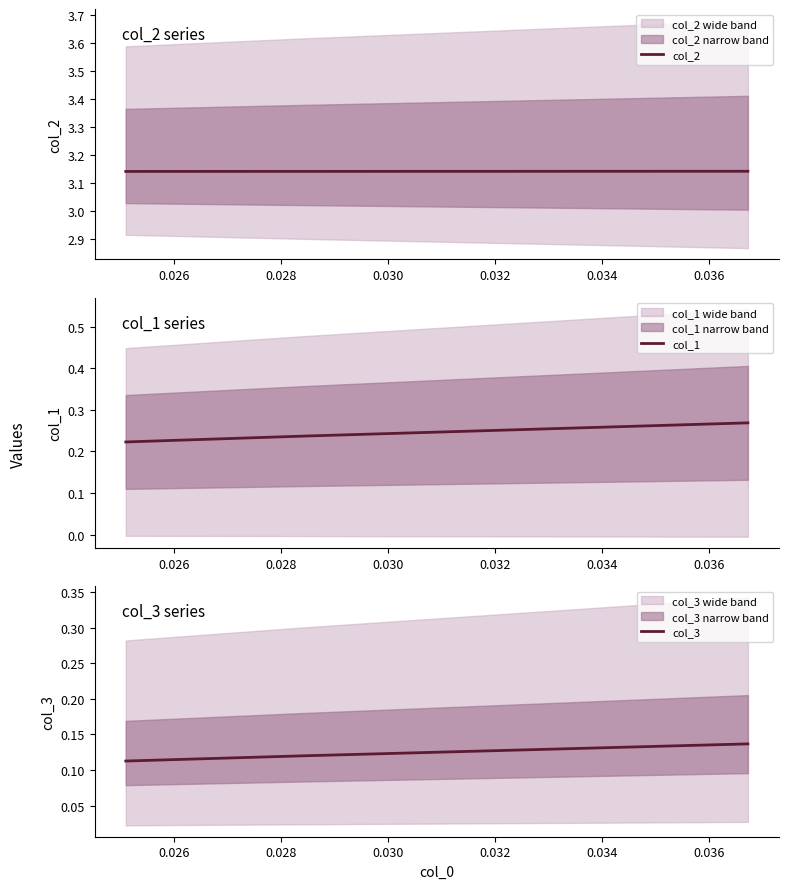

The col_3 series shows 0.2 at 0.024. True or false?

False